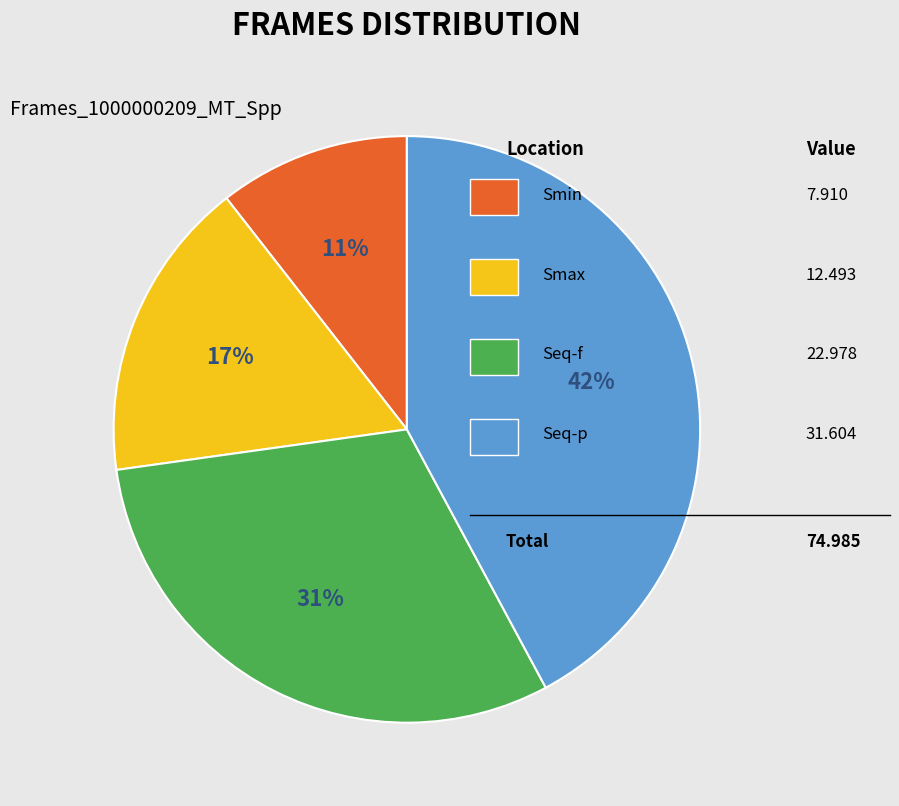

How many segments does this pie chart have?

4